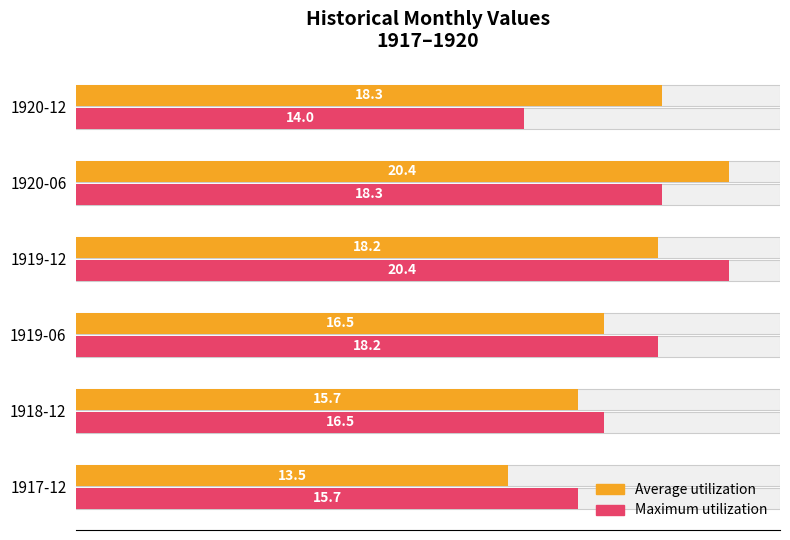

True or false: Average utilization has a value of 5.5 at 1918-12.

False